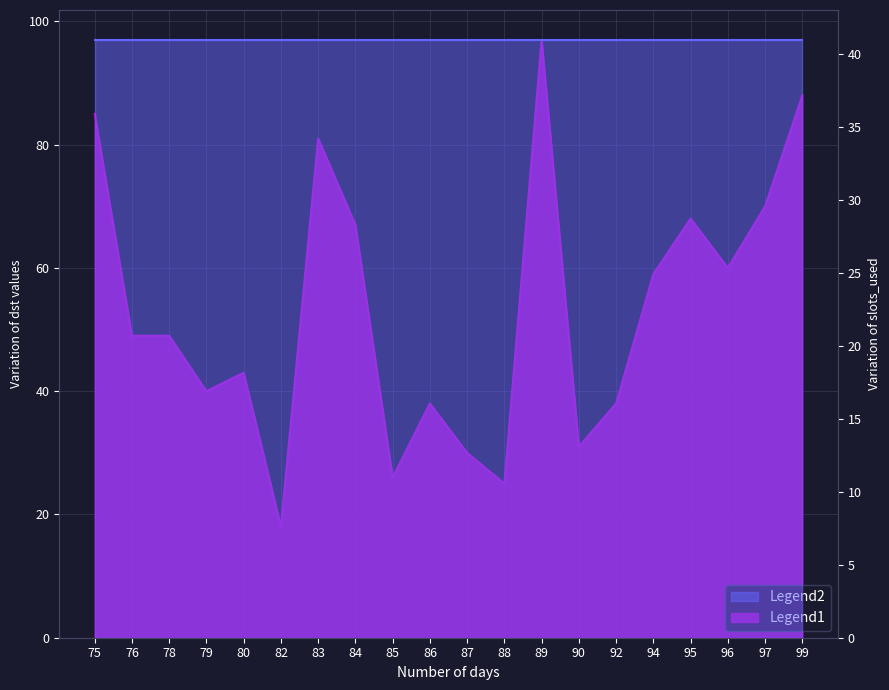

Rank the categories by value from highest to lowest.

89, 99, 75, 83, 97, 95, 84, 96, 94, 78, 76, 80, 79, 92, 86, 90, 87, 85, 88, 82